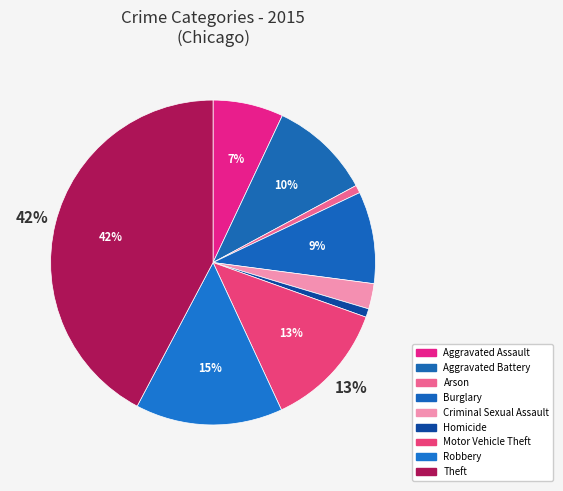

Count the number of slices in the pie.

9